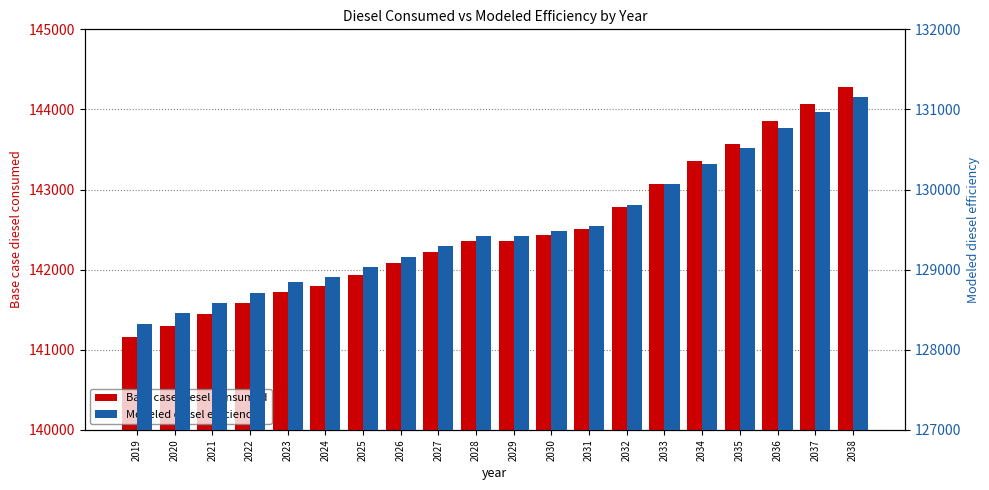

List the series in order of their overall mean, lowest first.

Modeled diesel efficiency, Base case diesel consumed